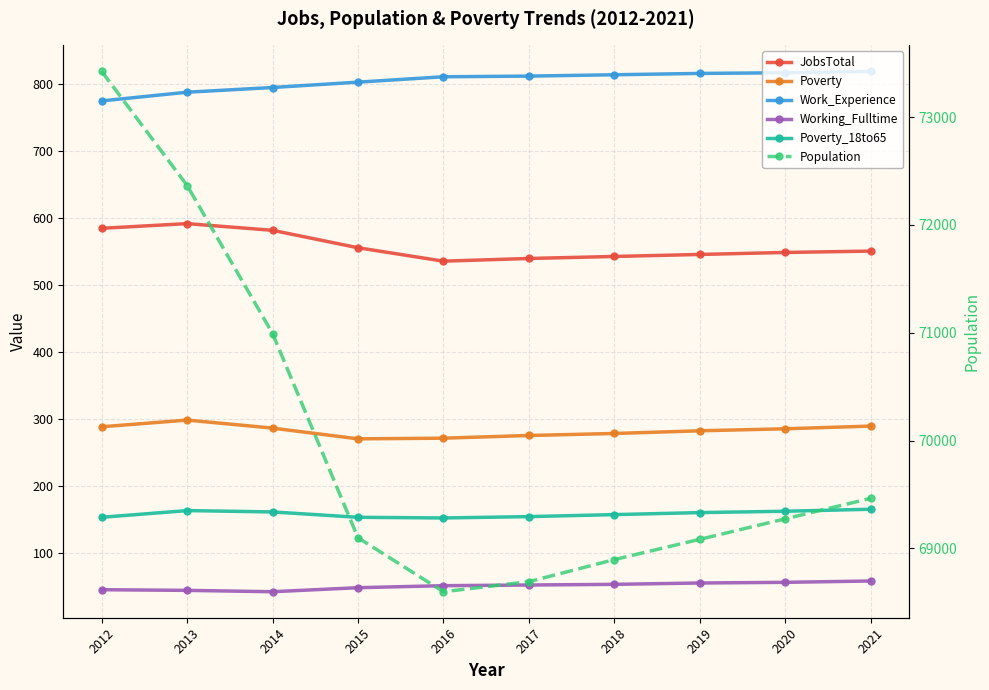

True or false: Poverty_18to65 and Work_Experience cross at least once.

False